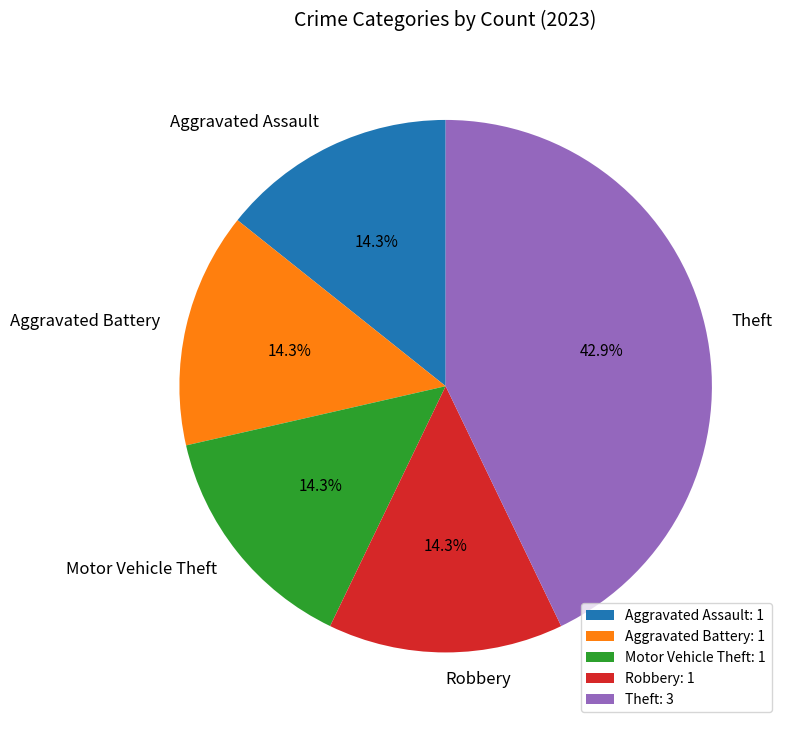

Does any single category account for the majority?

No